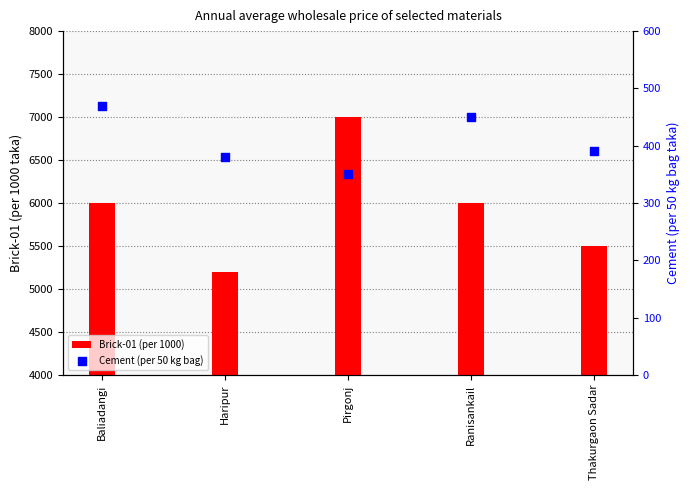

At how many categories does at least one series exceed 4999?

5